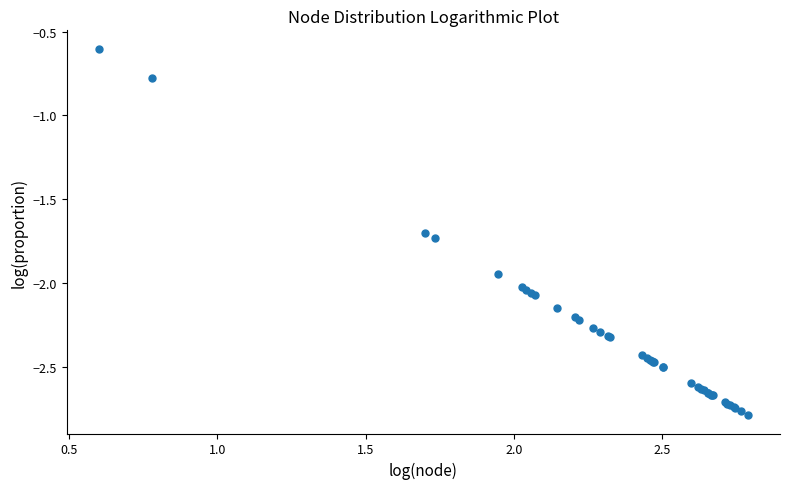

What Y value in the scatter plot is closest to -1?

-0.8